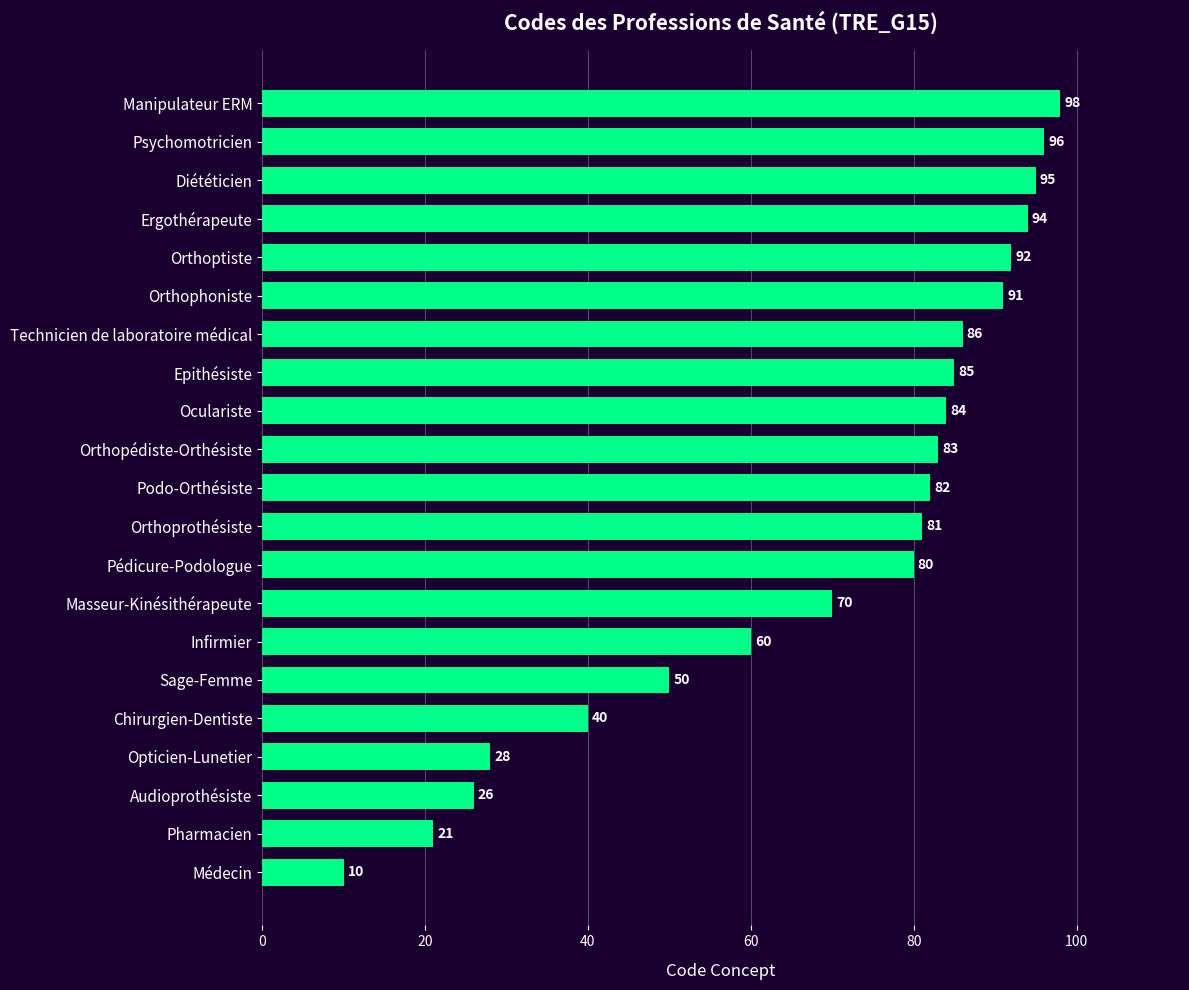

What is the difference between the maximum and minimum values?

88